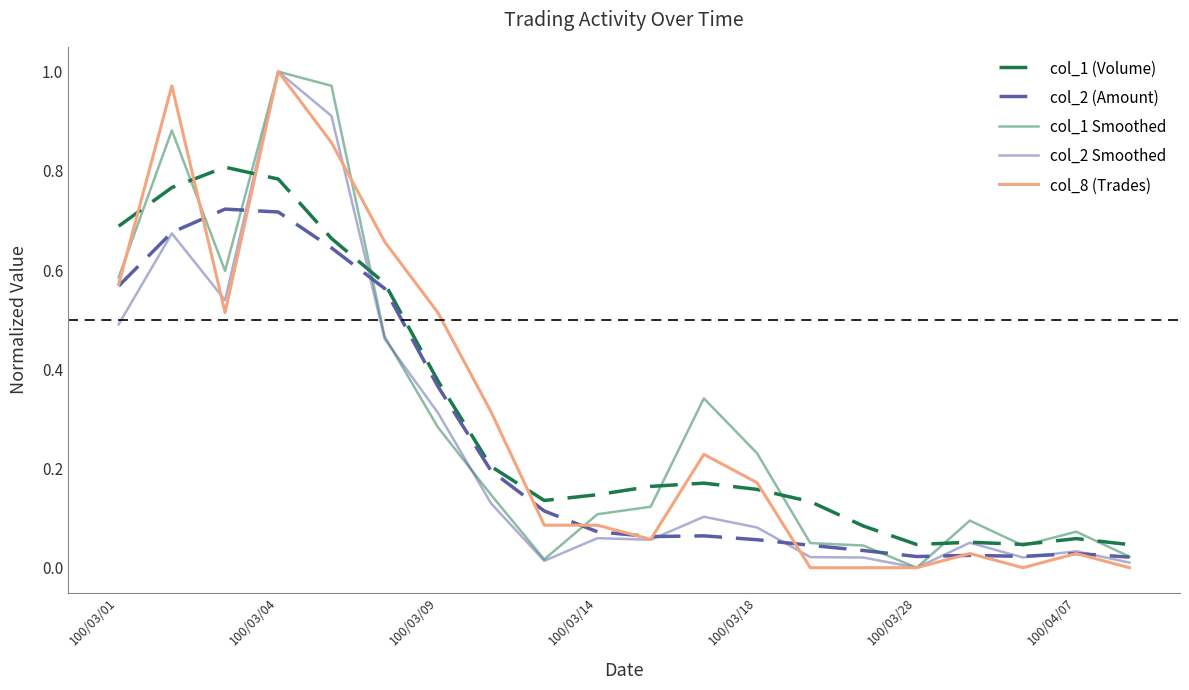

Rank the series by their maximum value, from highest to lowest.

col_1 Smoothed, col_2 Smoothed, col_8 (Trades), col_1 (Volume), col_2 (Amount)